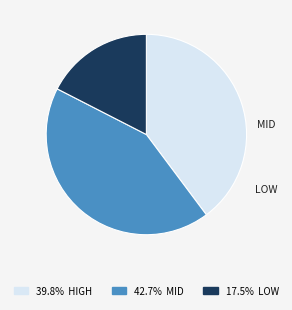

What is the ratio of the value at 17.5% LOW to the value at 39.8% HIGH?

0.4